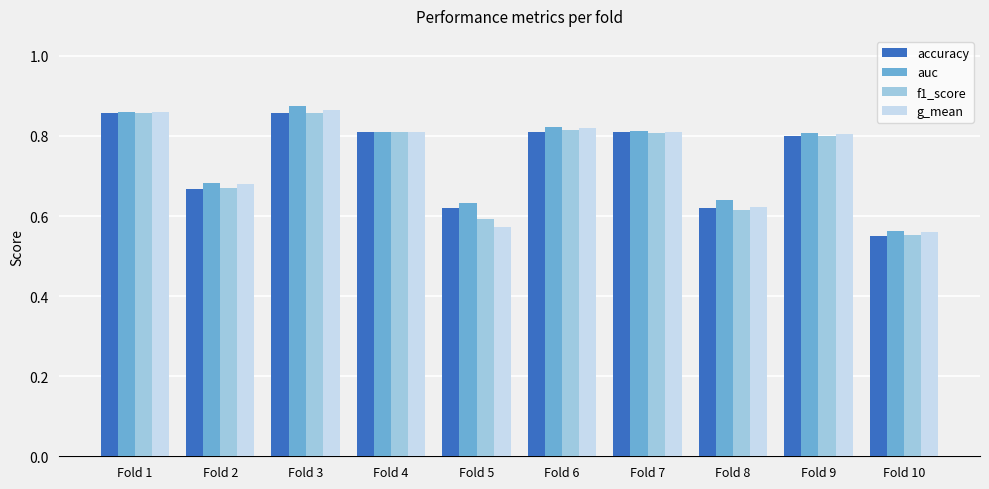

Between Fold 1 and Fold 4, which series saw the biggest shift?

auc